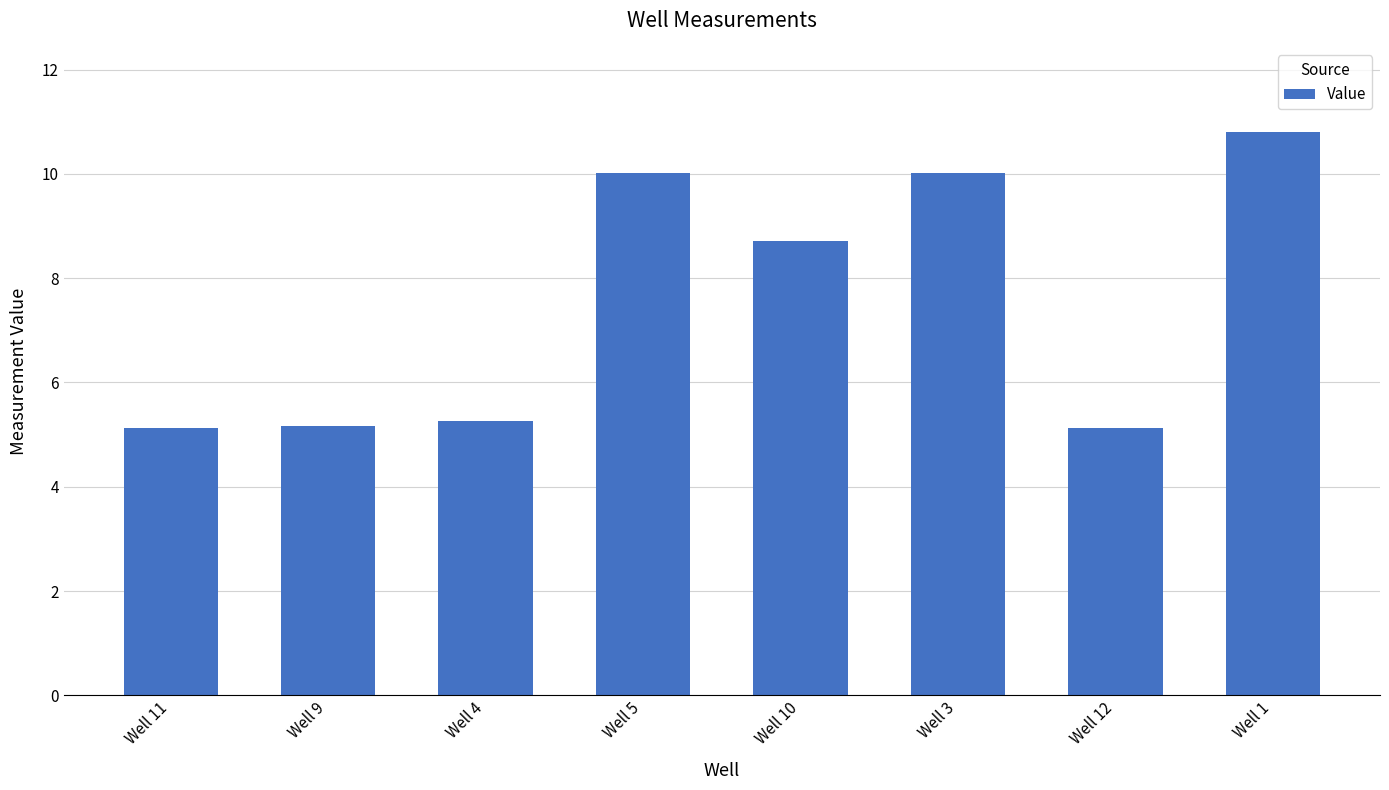

What is the change in value from Well 5 to Well 1?

+0.8